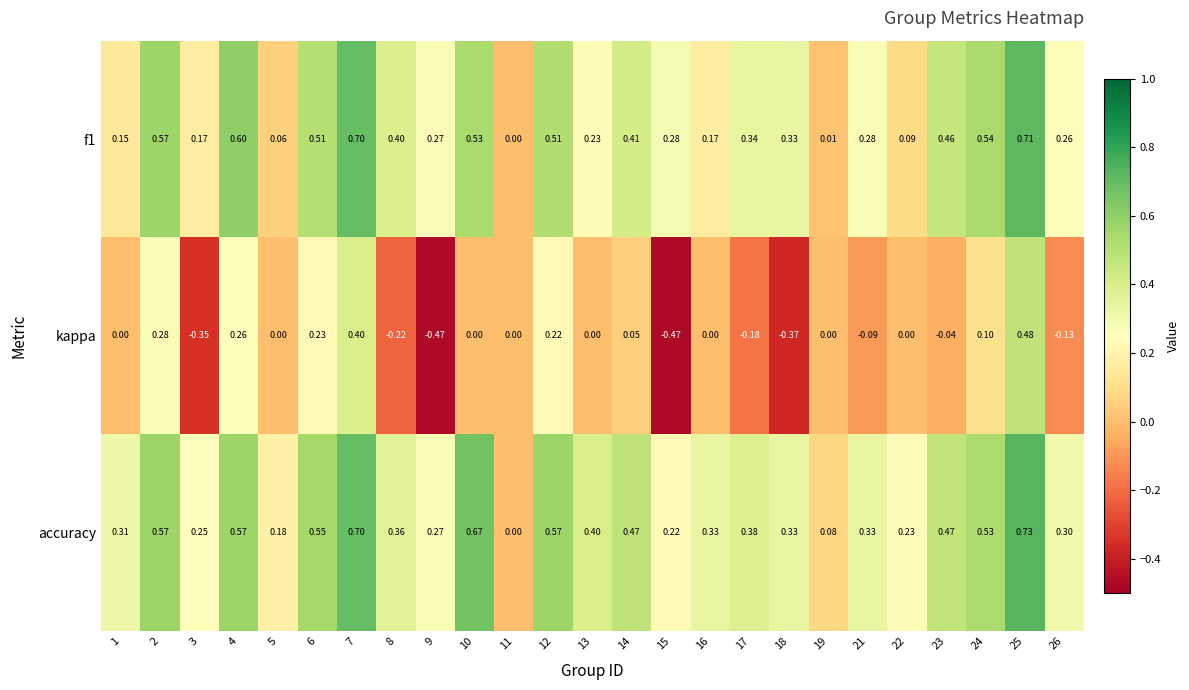

Which series changed the most between 15 and 17?

kappa